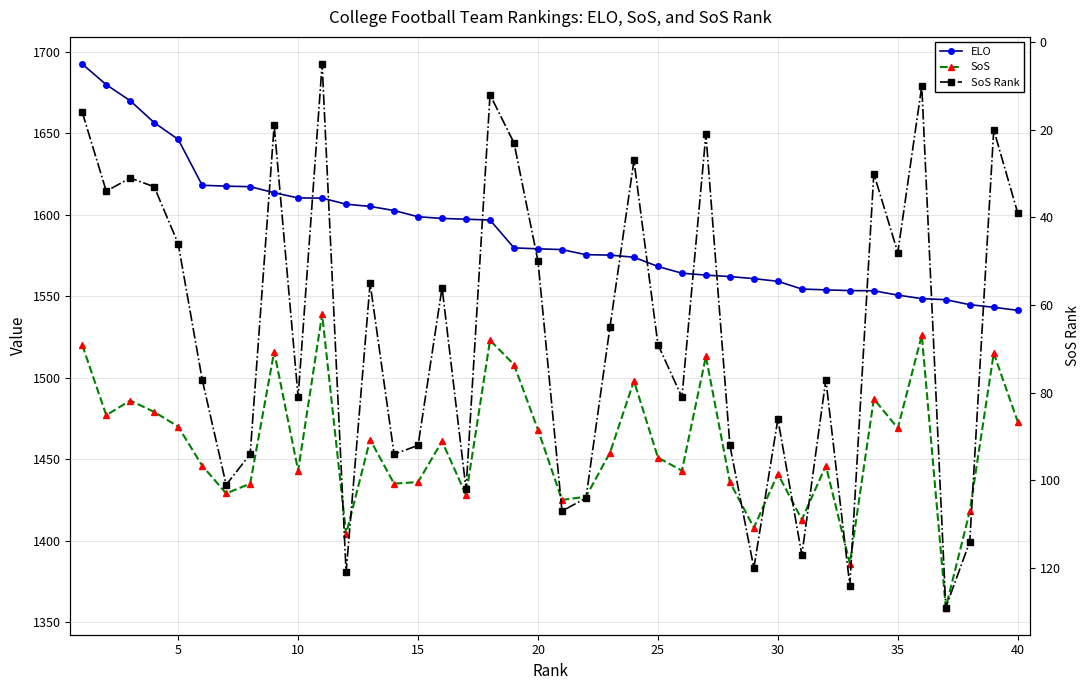

True or false: SoS Rank has a value of 30.5 at 22.

False